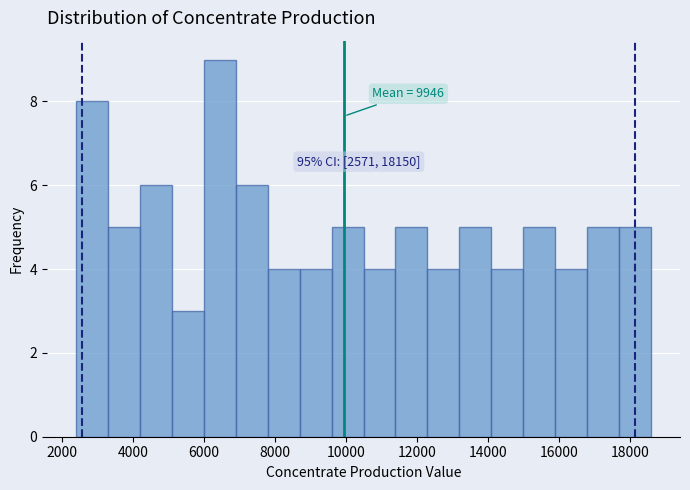

Which range on the x-axis has the tallest bar?

6000 to 6800